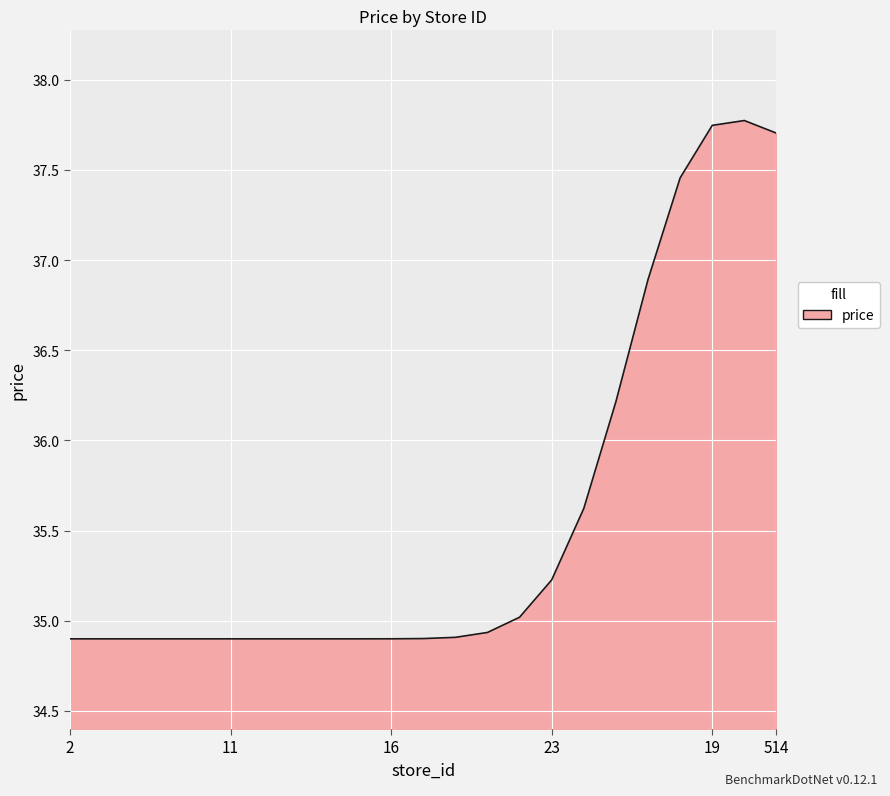

What is the difference between the maximum and minimum values?

2.9